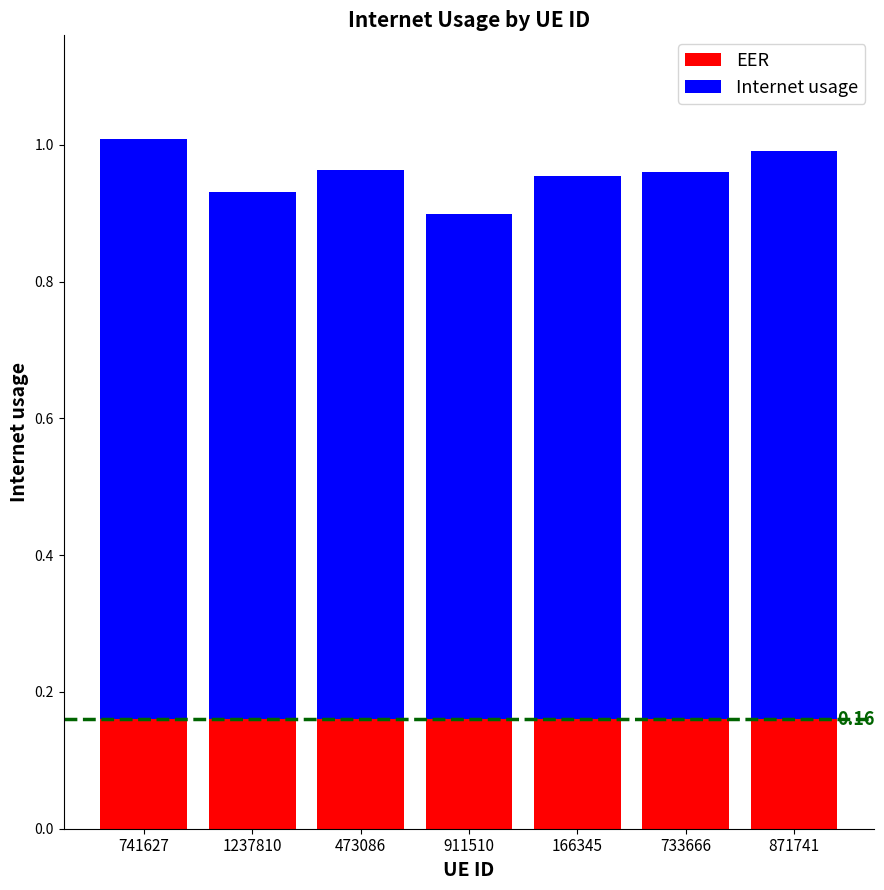

The value of EER at 741627 is 0.2. True or false?

True